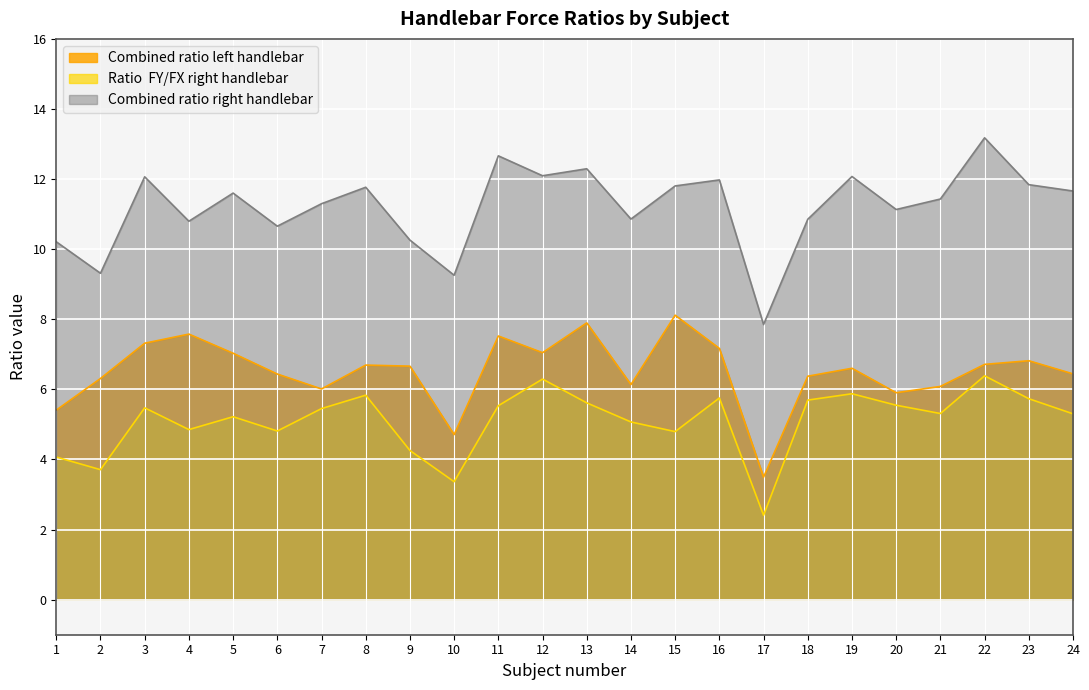

Rank the series by their maximum value, from lowest to highest.

Ratio  FY/FX right handlebar, Combined ratio left handlebar, Combined ratio right handlebar